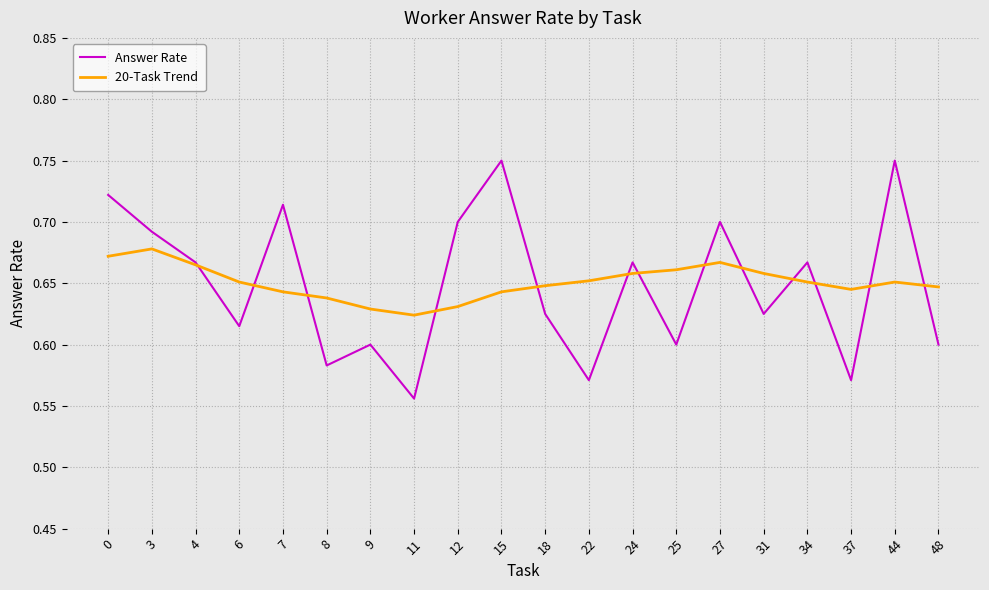

Count the 20-Task Trend values in the range 0 to 1.

20